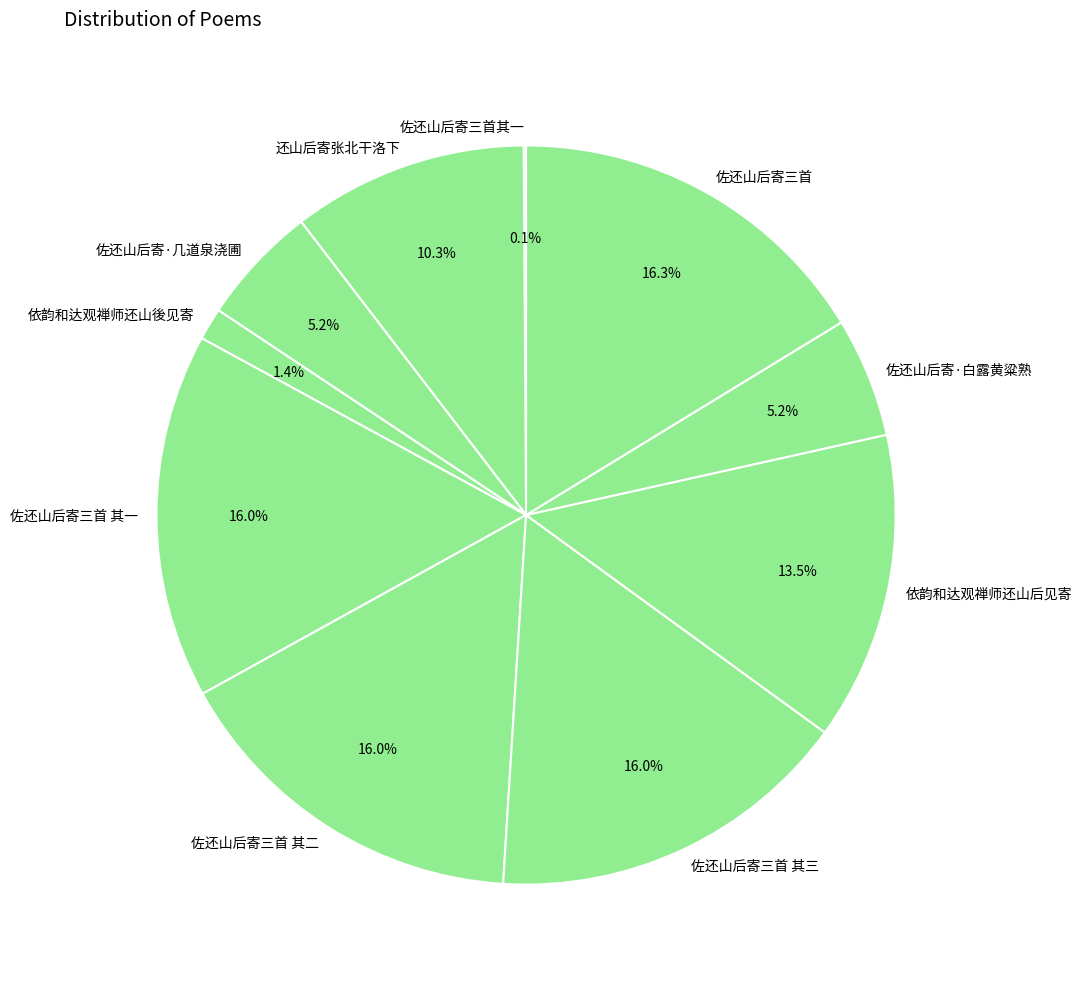

Does 依韵和达观禅师还山後见寄 account for over 50% of the chart?

No